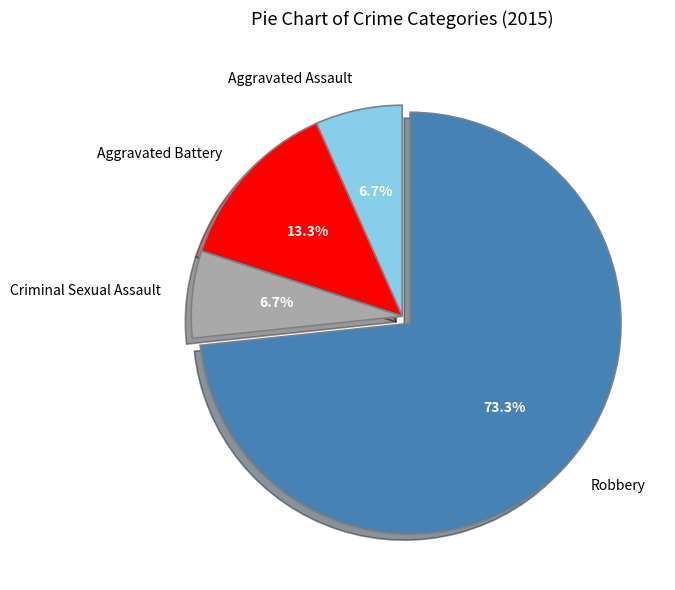

To the nearest percent, what is the difference between the largest and smallest slice percentages?

67%